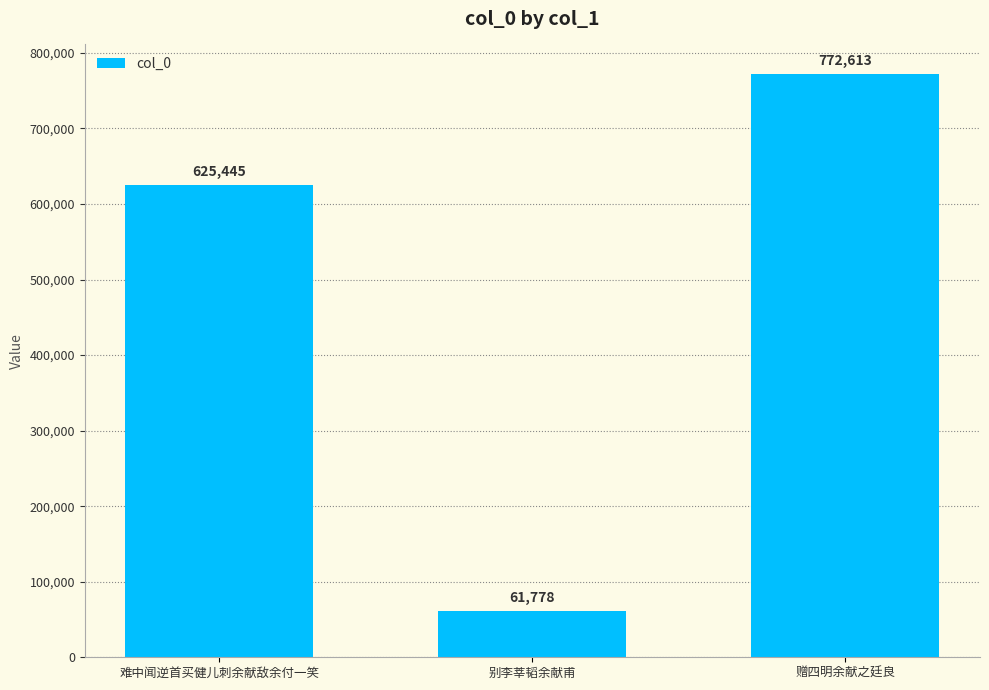

Between 赠四明余献之廷良 and 别李莘韬余献甫, which is larger?

赠四明余献之廷良